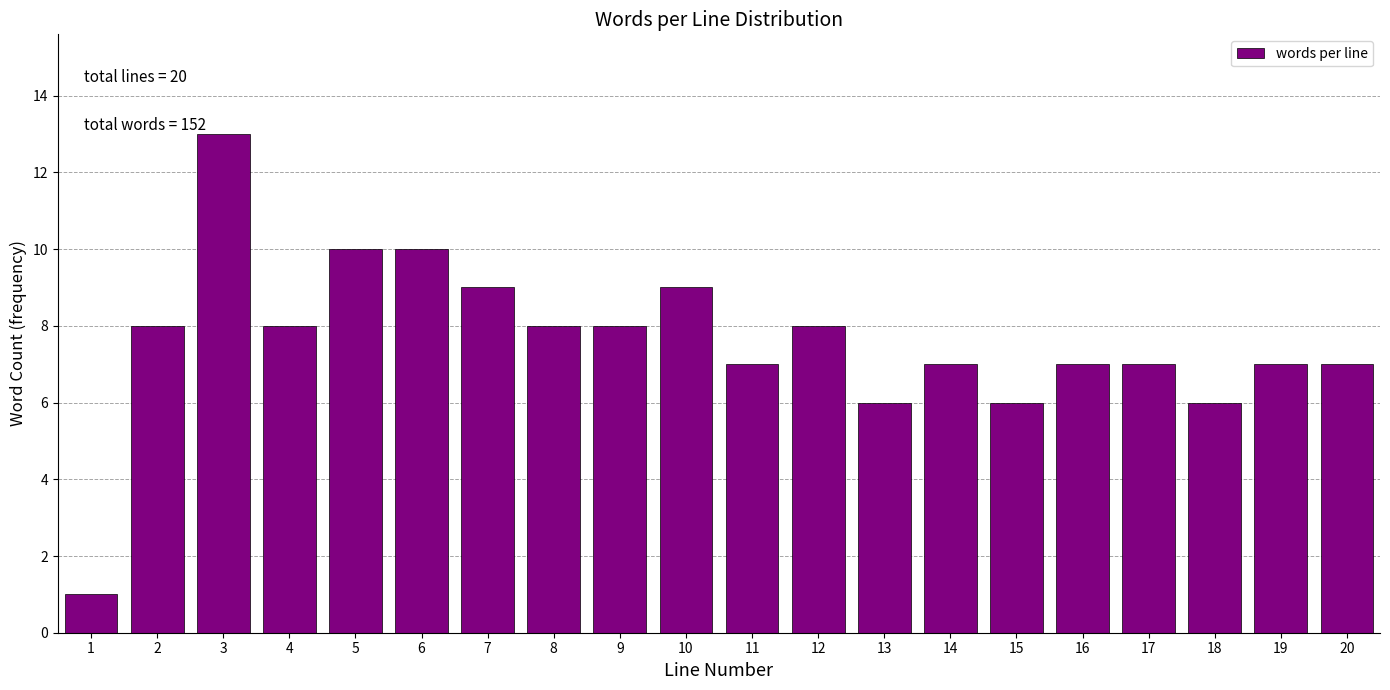

Reading left to right, list all the values displayed in this chart.

1=1	2=8	3=13	4=8	5=10	6=10	7=9	8=8	9=8	10=9	11=7	12=8	13=6	14=7	15=6	16=7	17=7	18=6	19=7	20=7